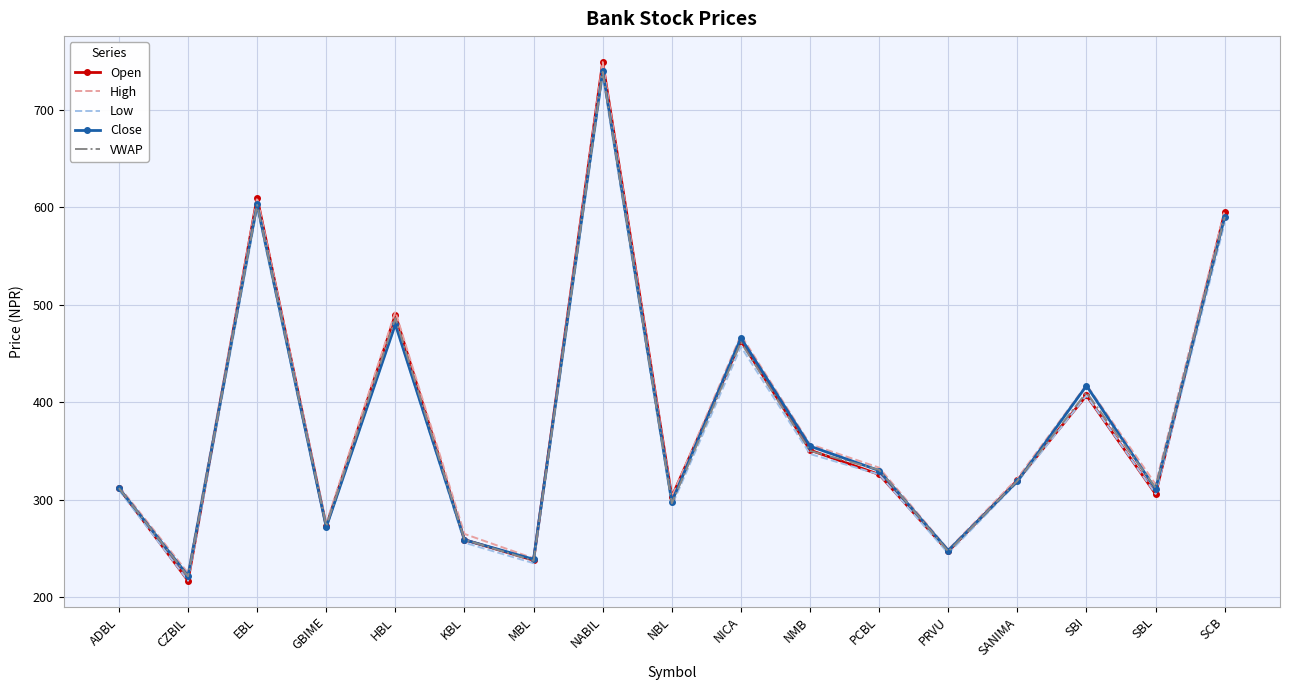

True or false: Low has a value of 513.0 at NBL.

False